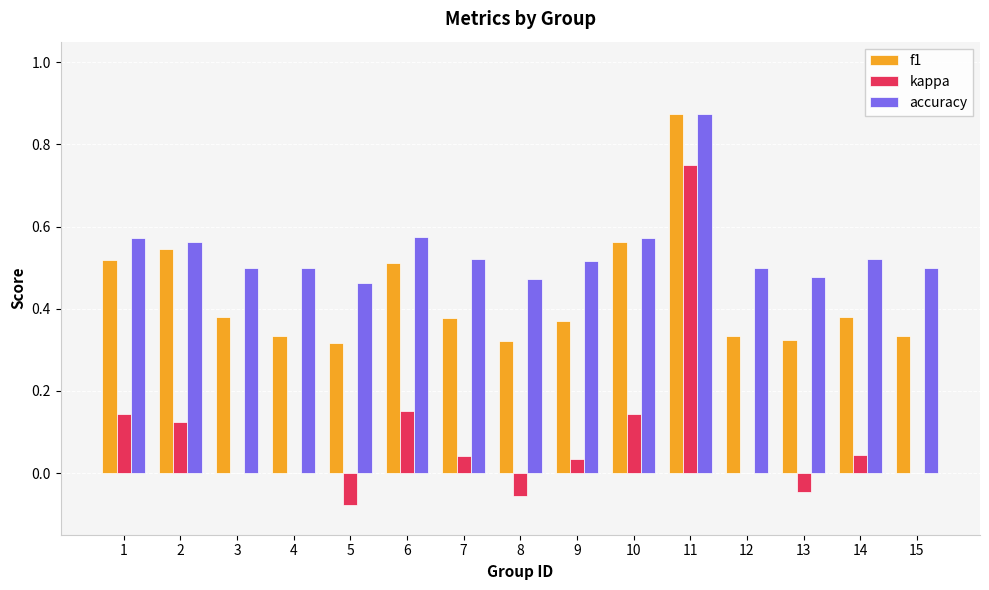

How many groups of bars are there?

15